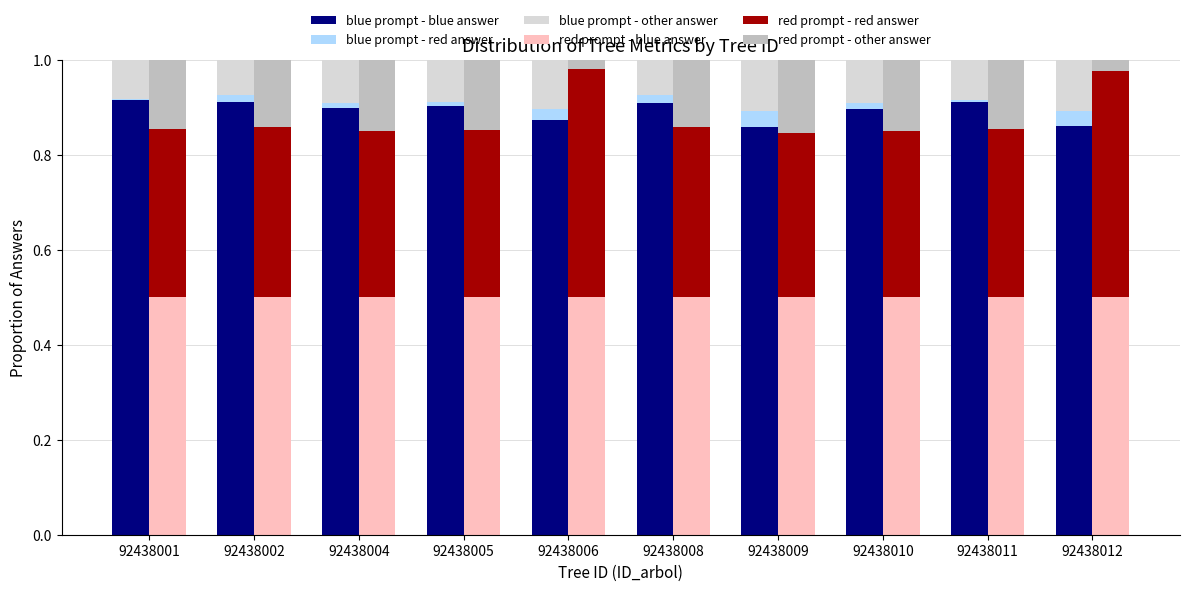

Count the number of categories in the chart.

10